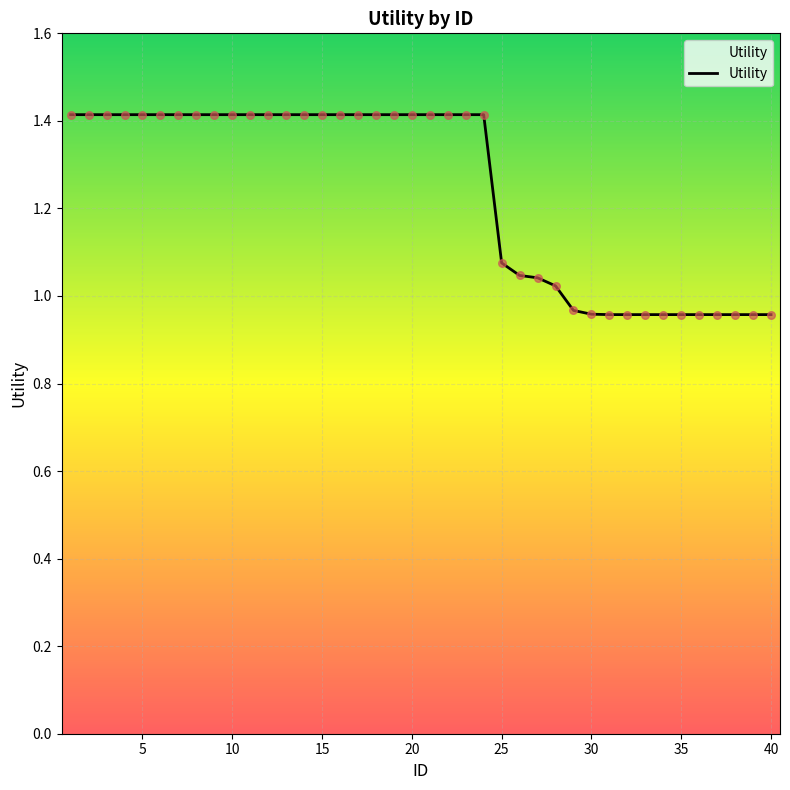

What is the maximum value shown in the chart?

1.4